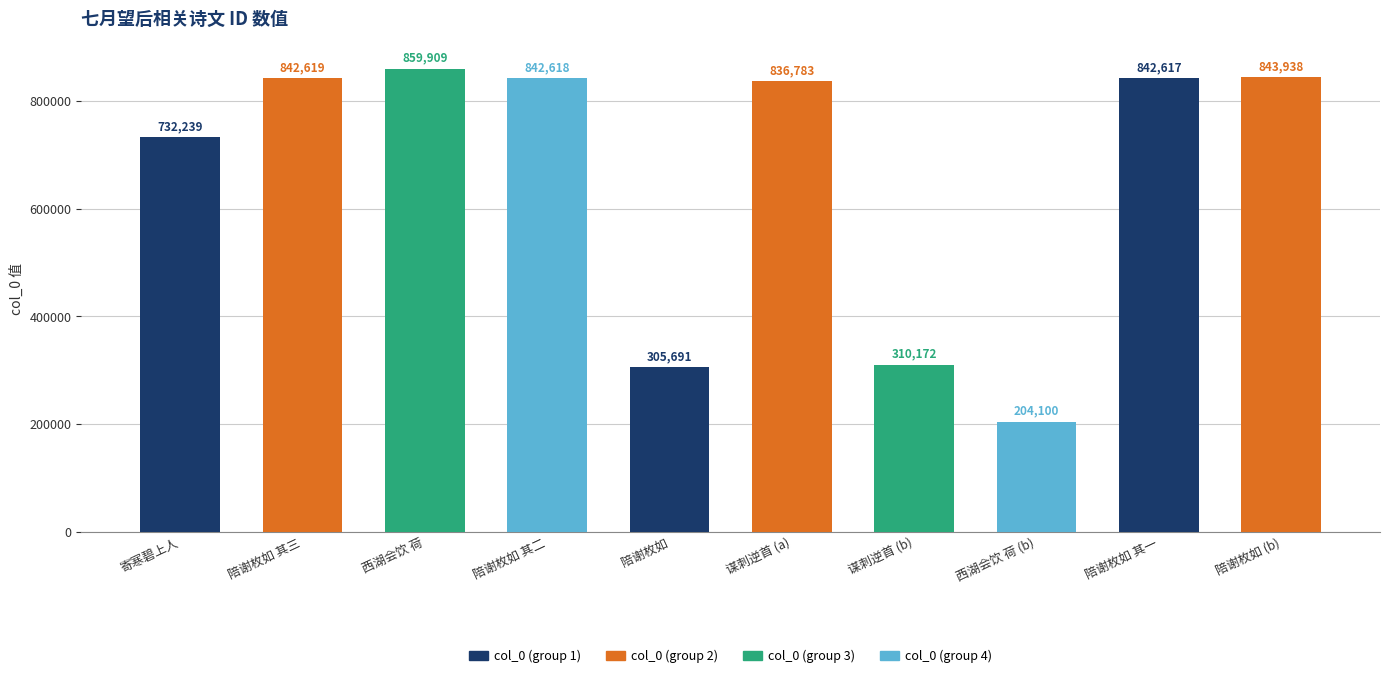

What is the label of the 4th bar from the right?

谋刺逆首 (b)